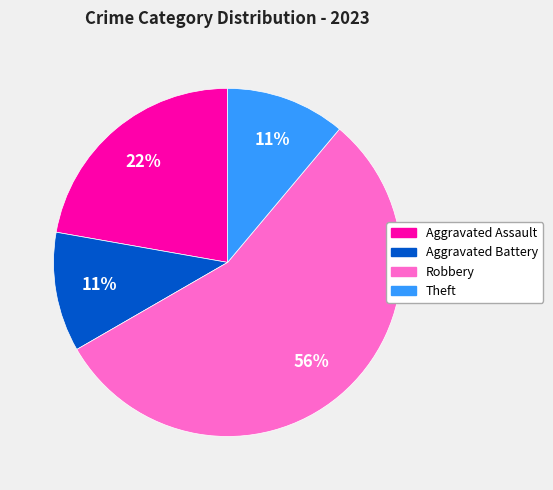

The Theft slice represents 1% of the pie. True or false?

False